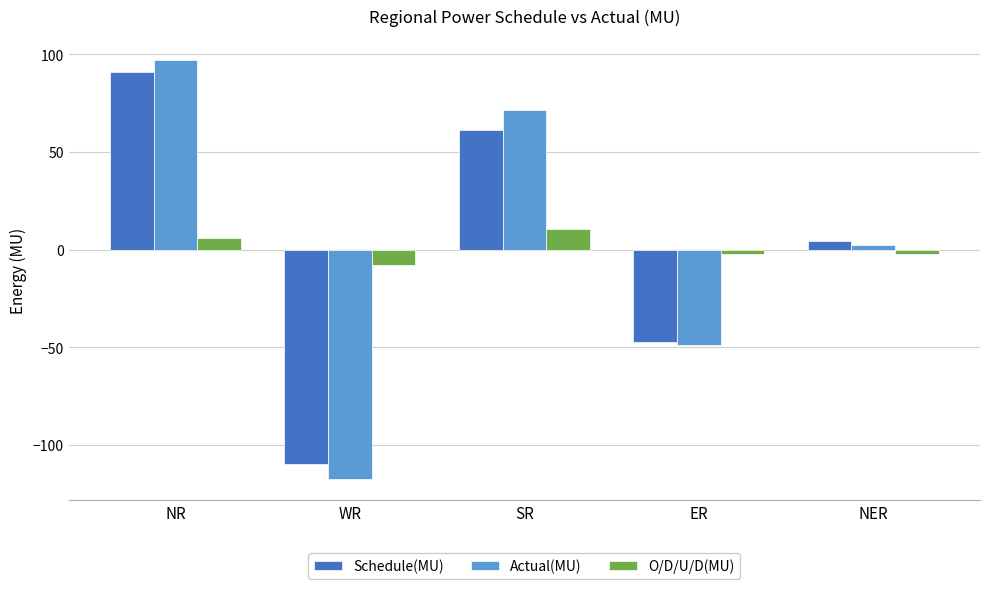

The value of Actual(MU) at SR is 124.0. True or false?

False